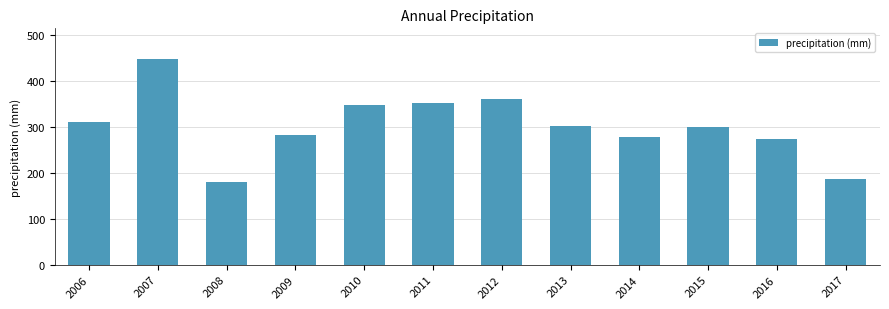

How many data points are above 302?

6